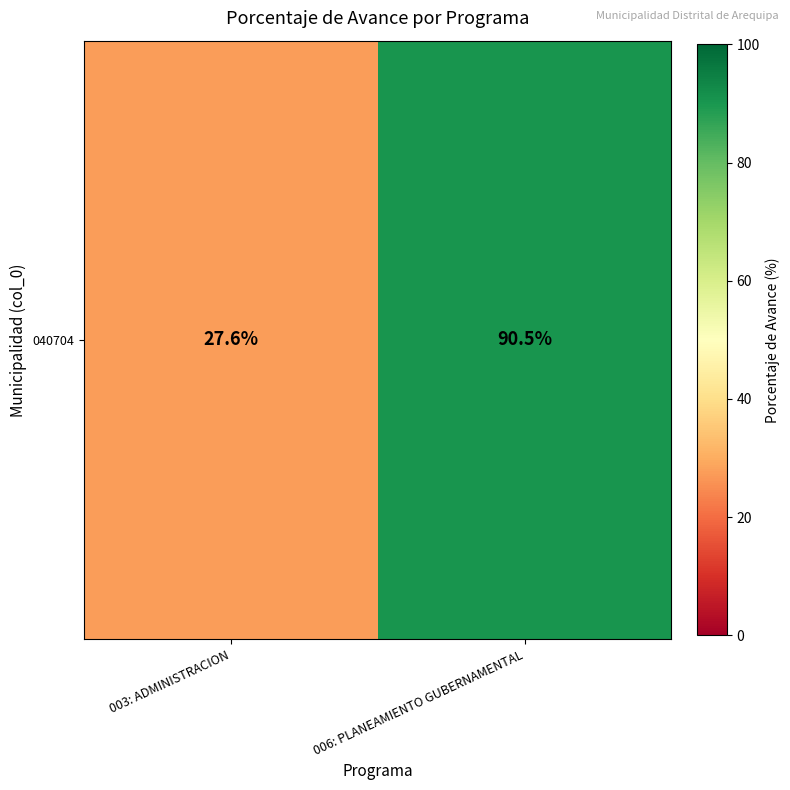

How many values are below 90?

1